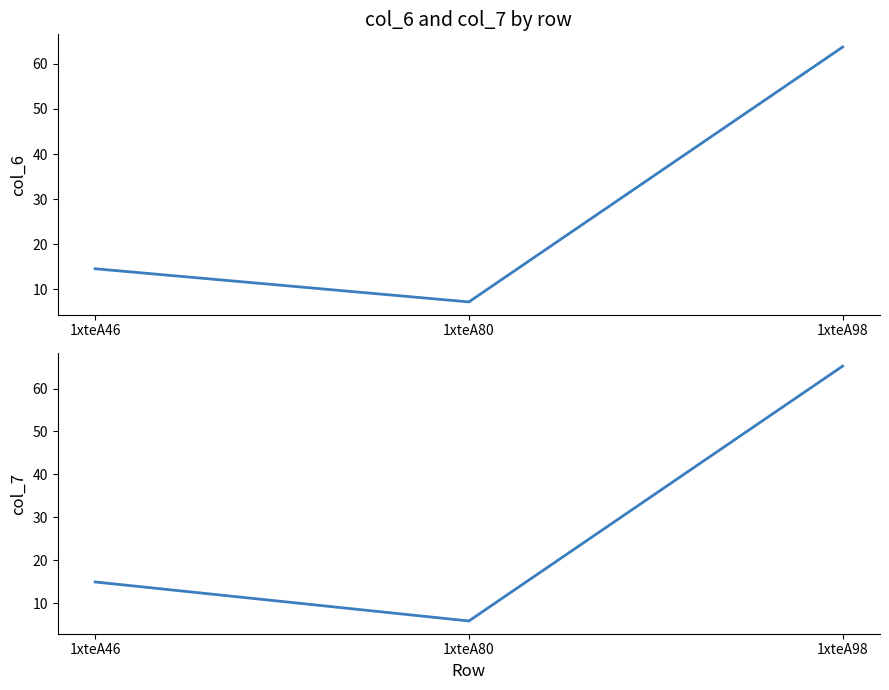

Rank the series at 1xteA80 from highest to lowest value.

col_6, col_7